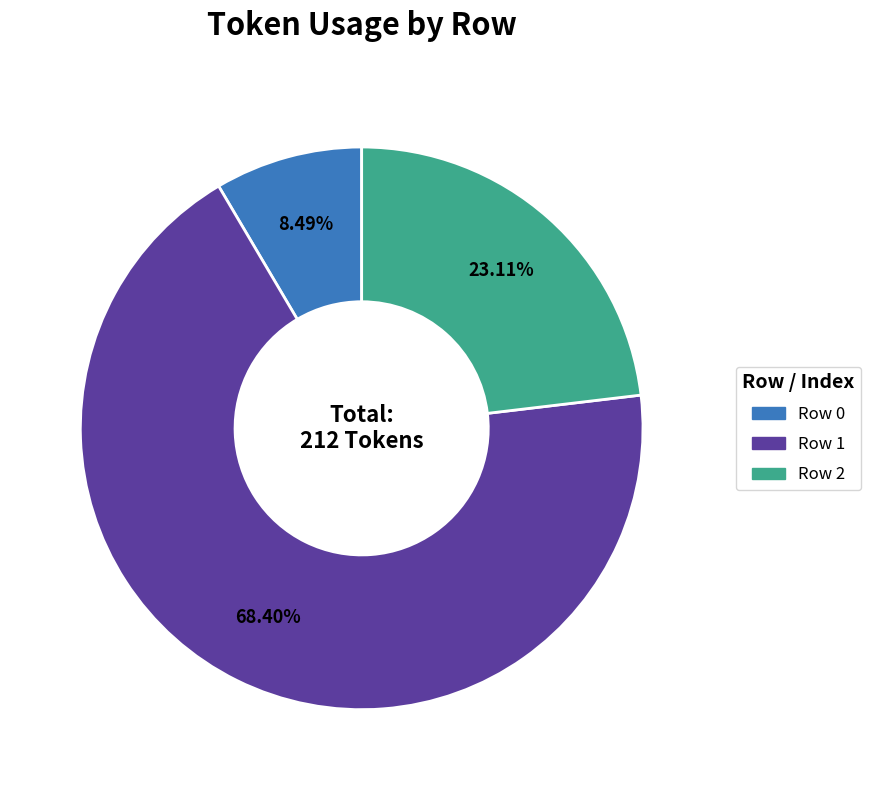

Is it true that Row 0 is 1% of the pie?

False